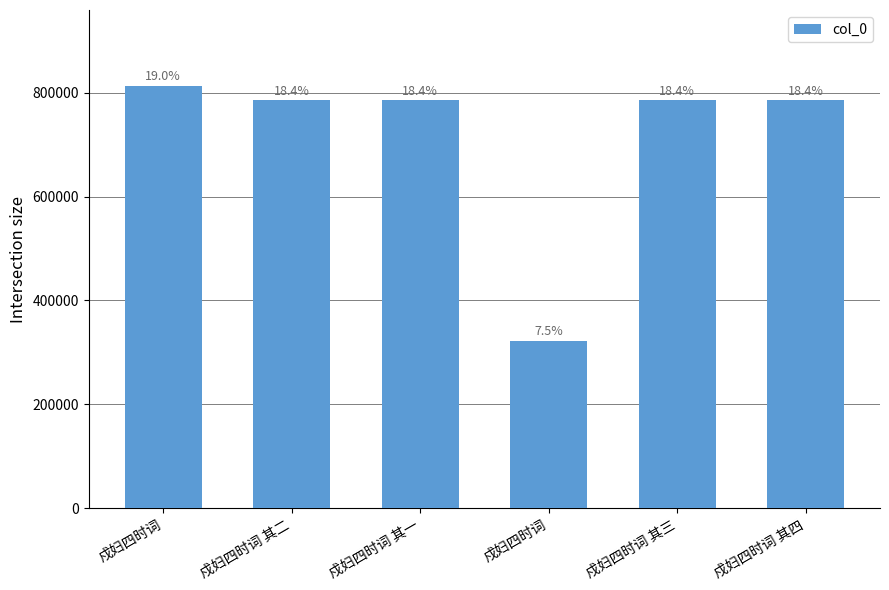

What is the change in value from 戍妇四时词 其一 to 戍妇四时词 其四?

+3